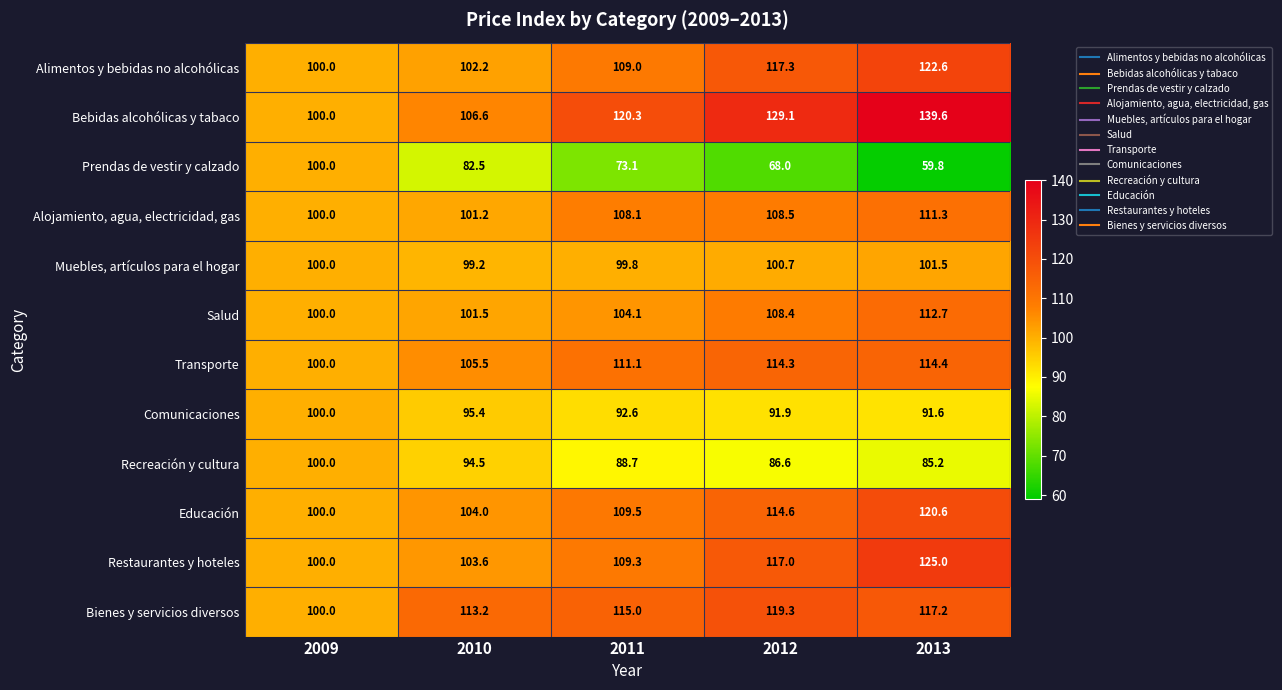

At which label does Salud first exceed 104?

2011